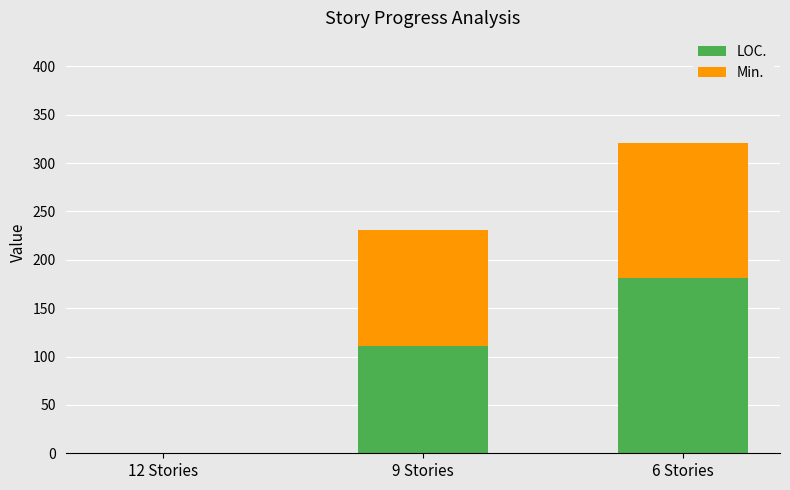

What is the highest value of the LOC. series?

181